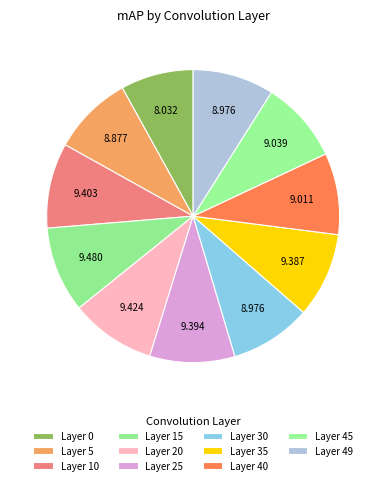

Rank the categories by value from lowest to highest.

0, 5, 30, 49, 40, 45, 35, 25, 10, 20, 15